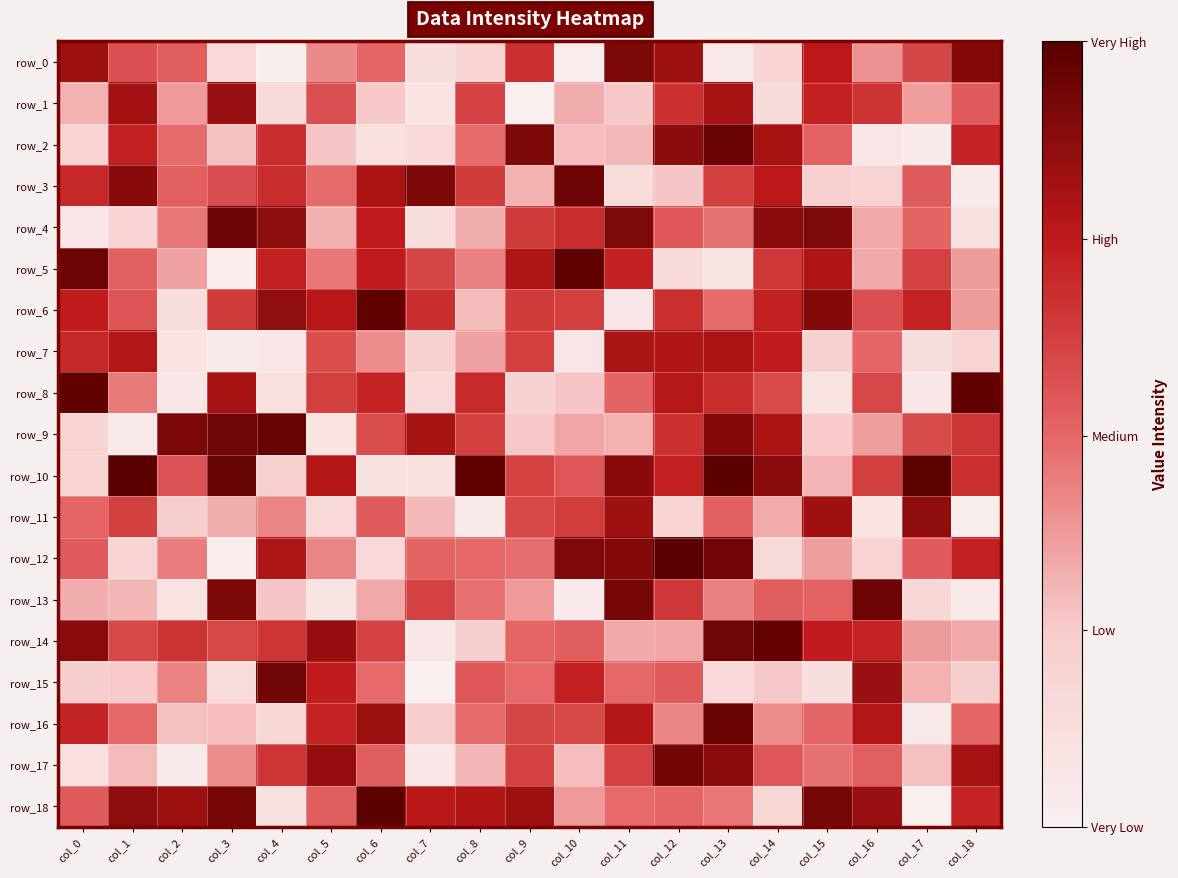

Between col_6 and col_17, which series saw the biggest shift?

row_18